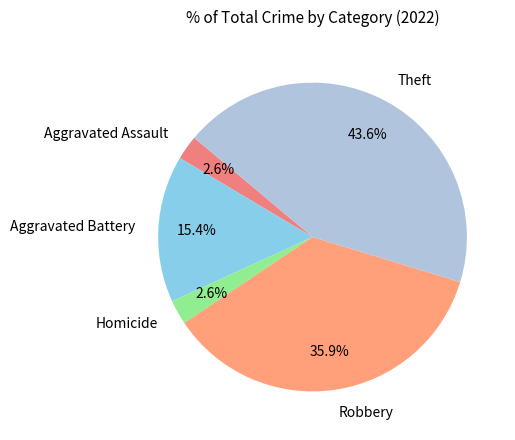

Is Theft the majority of the pie?

No